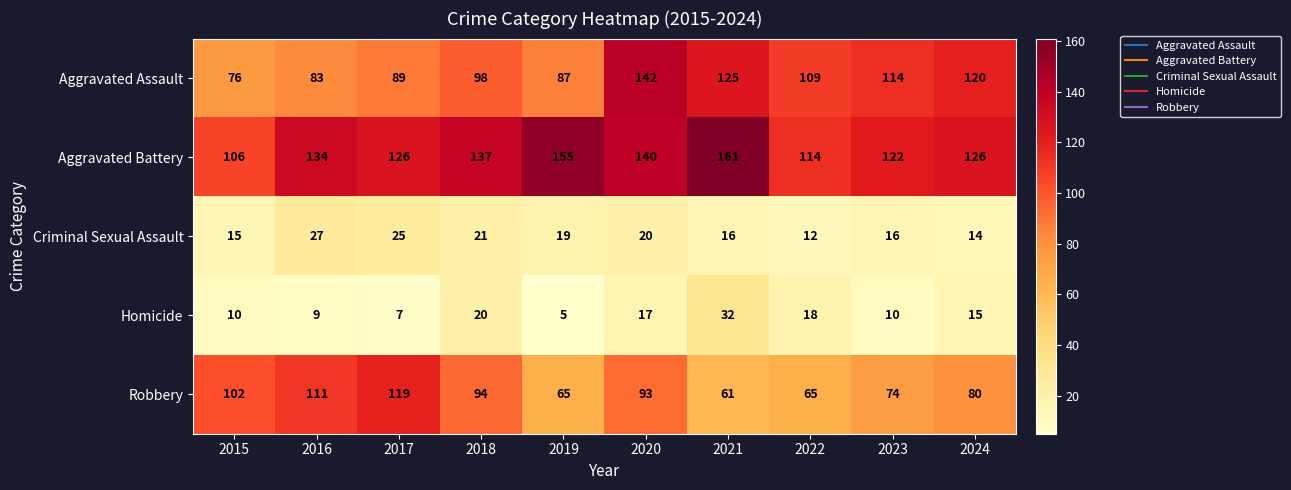

What is the greatest value displayed?

161